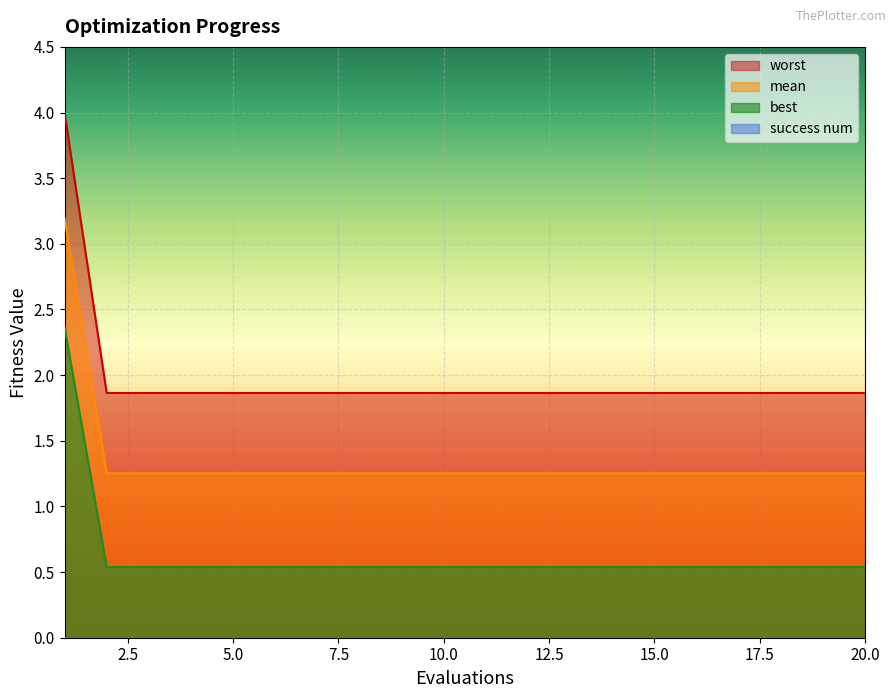

What is the difference between the maximum and minimum values in the best series?

1.8